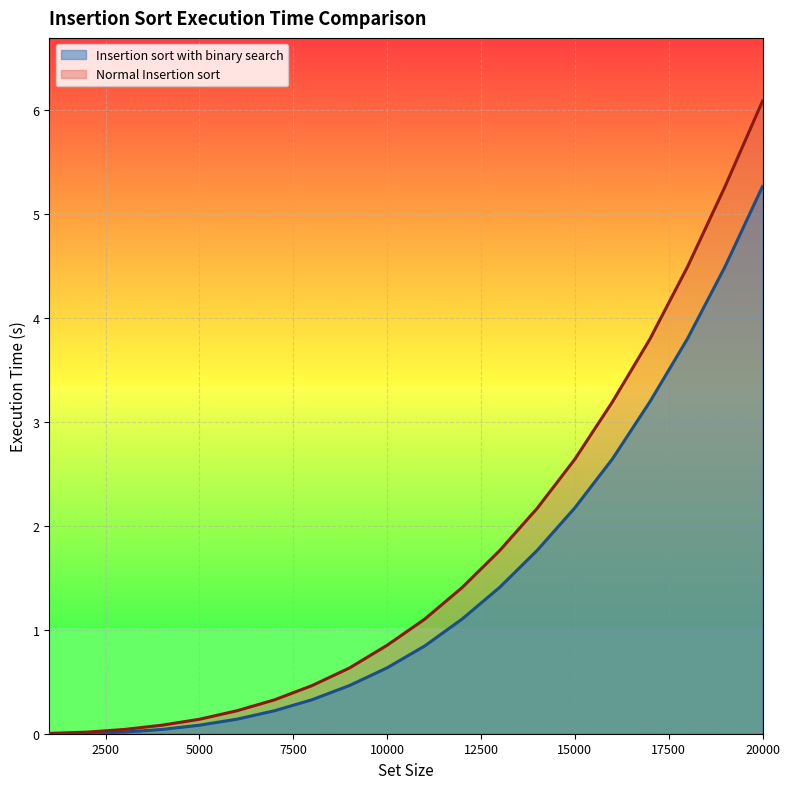

Is it true that Insertion sort with binary search equals 0.4 at 7000?

False